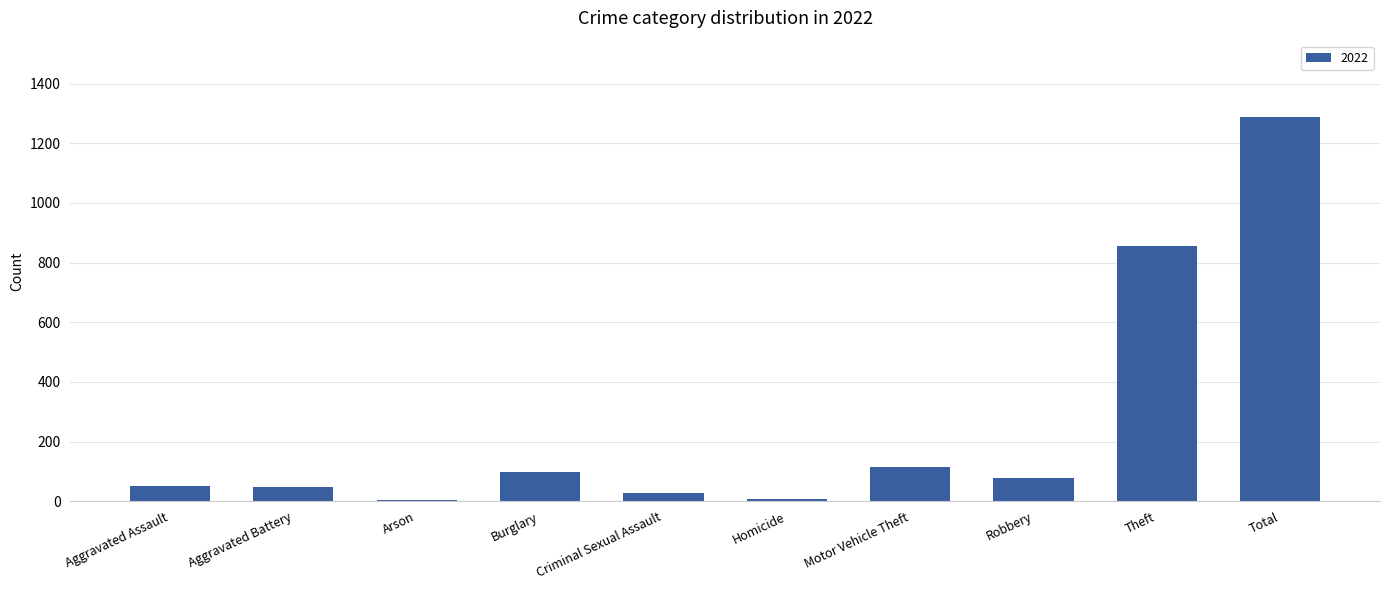

Where is the data nearest to the value 645?

Theft